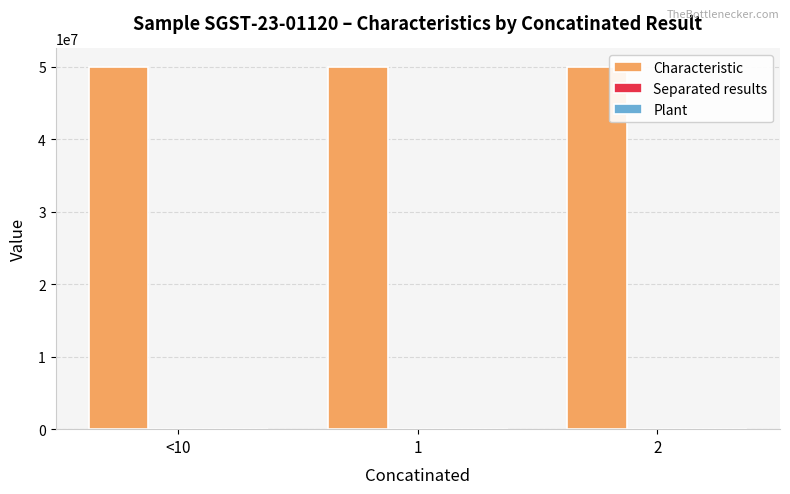

Count the number of categories in the chart.

3